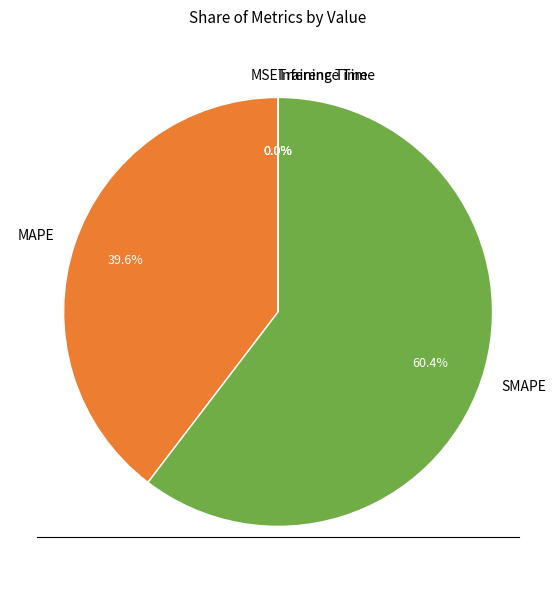

Which slice is the largest?

SMAPE